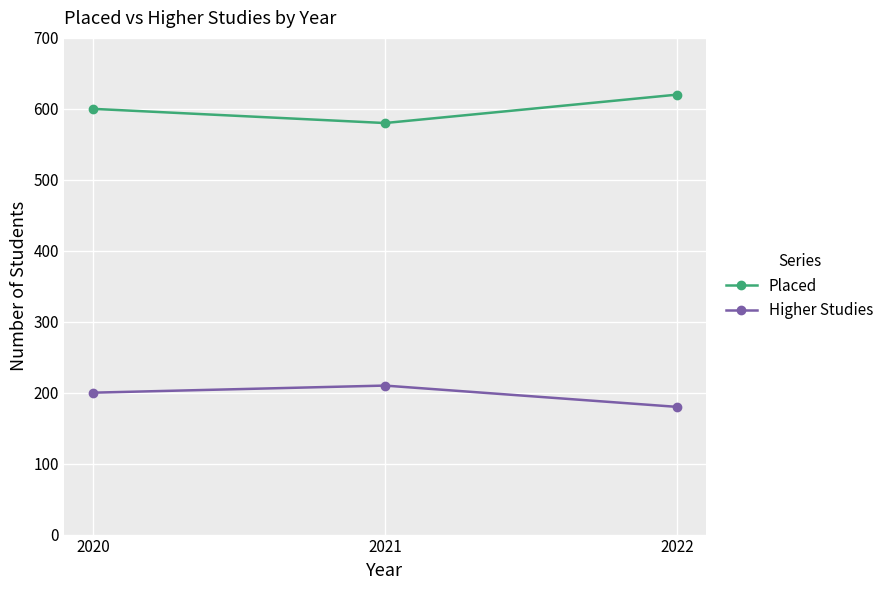

Rank the categories by Placed value from lowest to highest.

2021, 2020, 2022